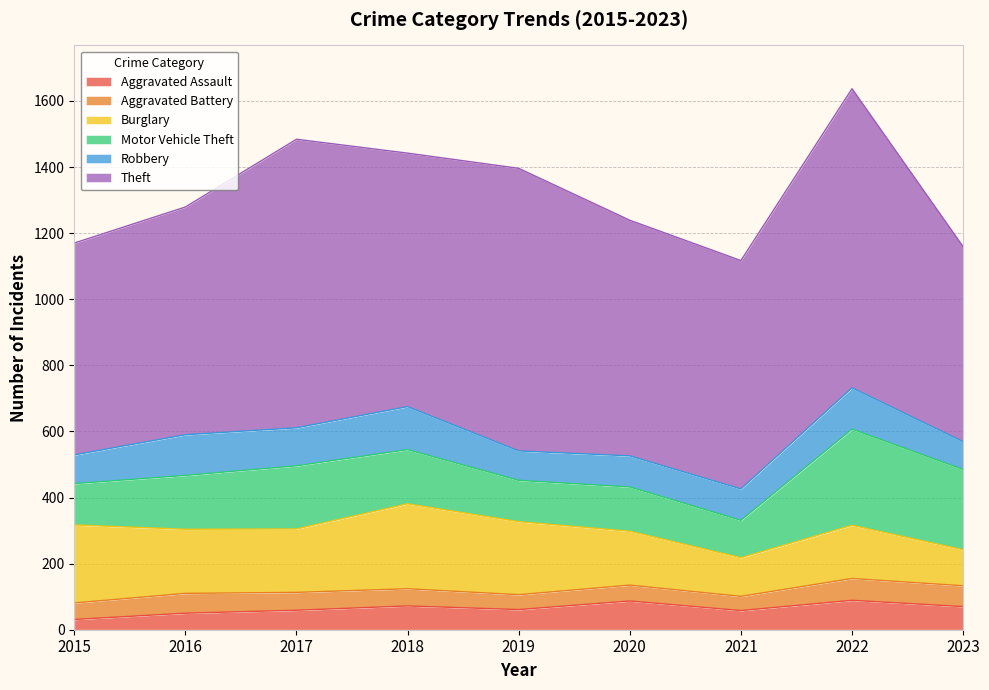

Rank the series at 2020 from lowest to highest value.

Aggravated Battery, Aggravated Assault, Robbery, Motor Vehicle Theft, Burglary, Theft